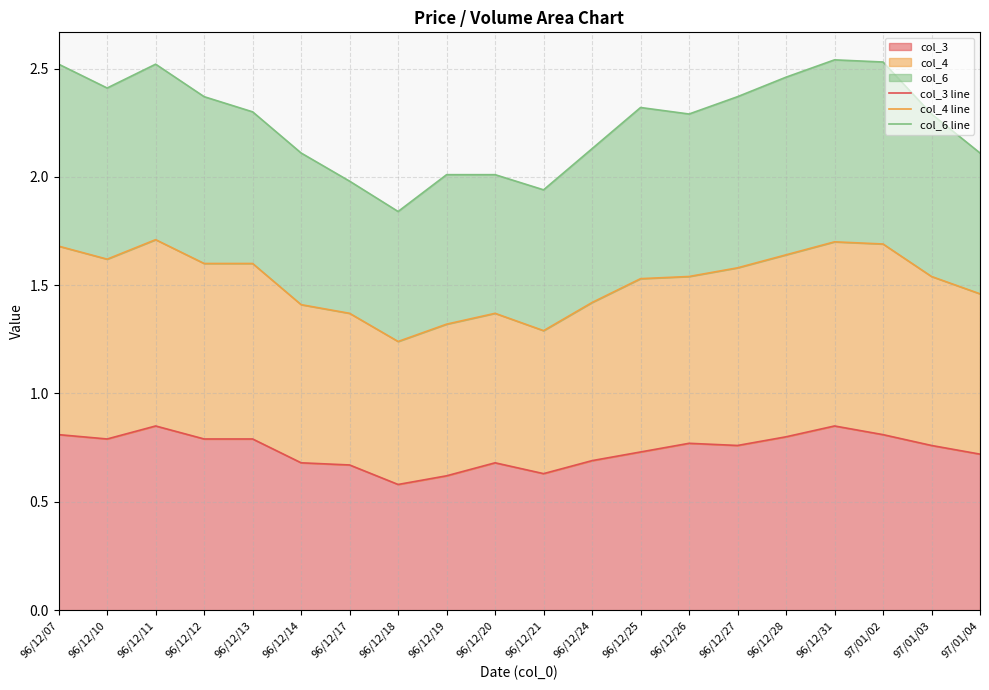

What is the value of the col_3 line point at the 3rd from the left?

0.8